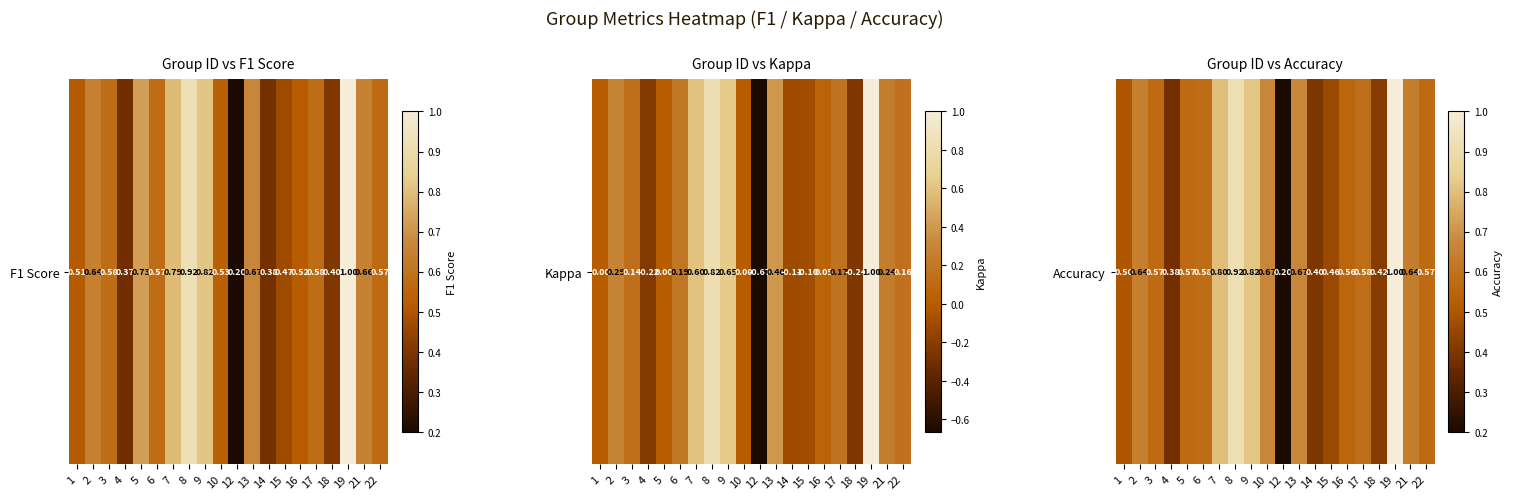

Which category has the lowest value across all series?

12